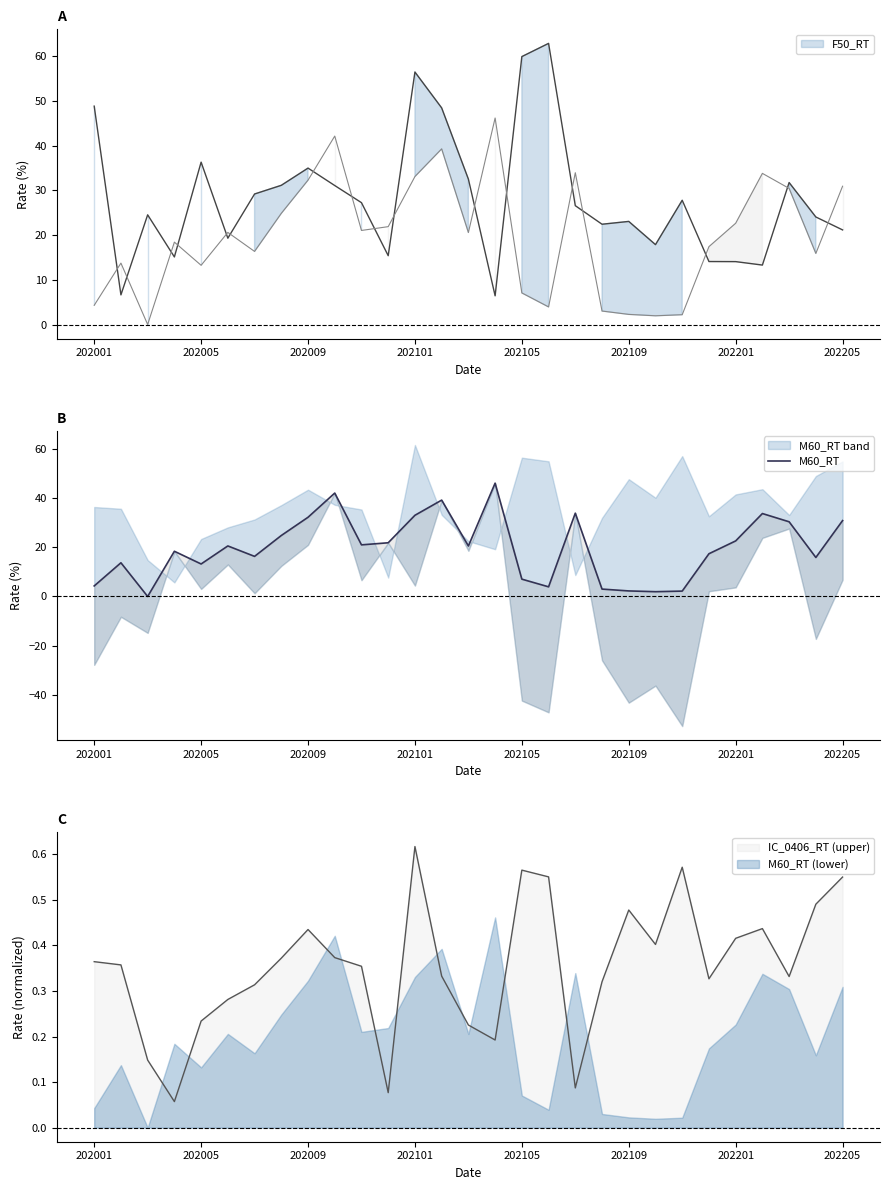

How many data points does each series have?

29